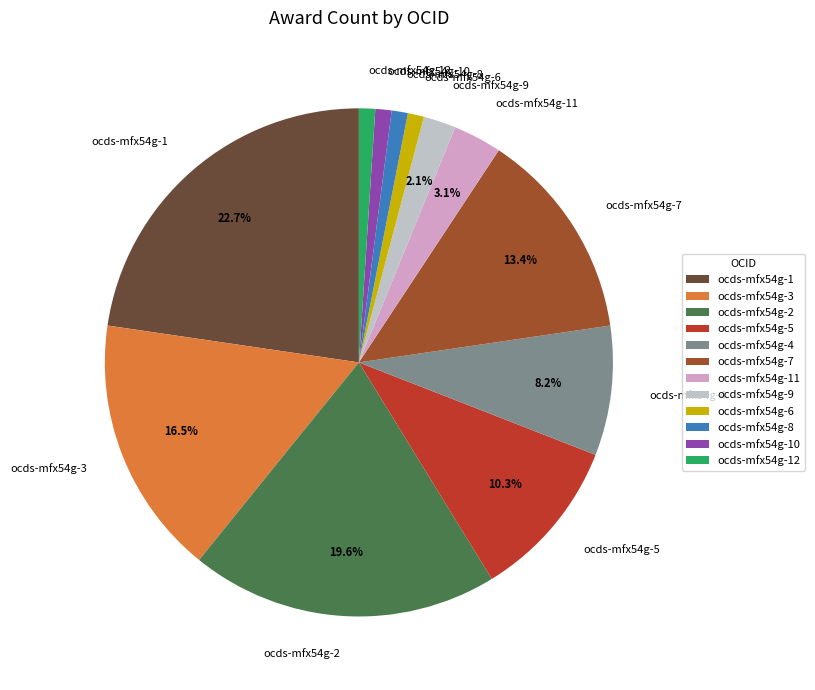

Does ocds-mfx54g-12 represent more than half of the total?

No